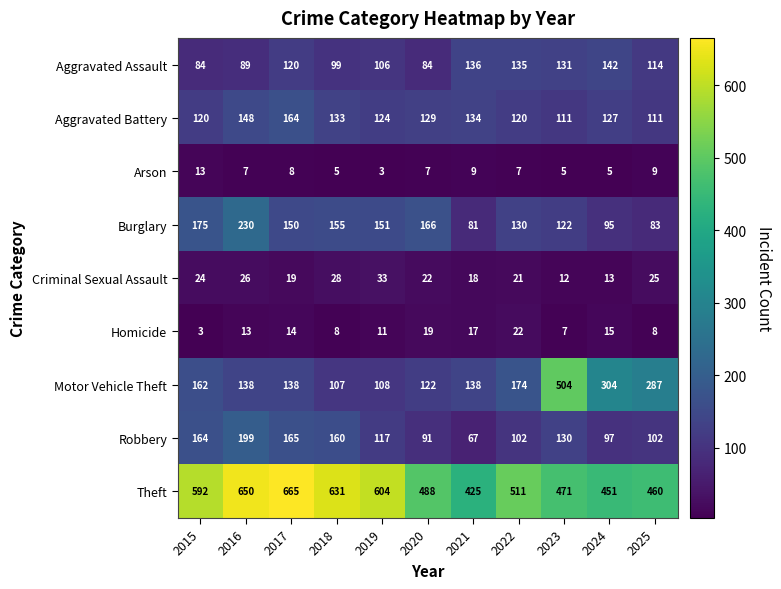

The value of Burglary at 2021 is 81. True or false?

True